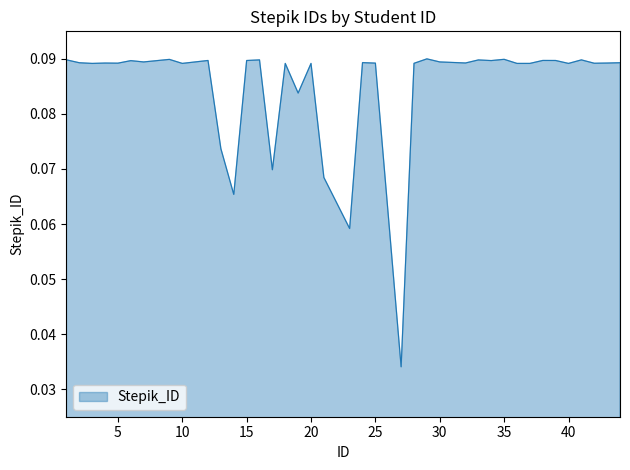

Does the chart display data point markers on the line(s)?

No